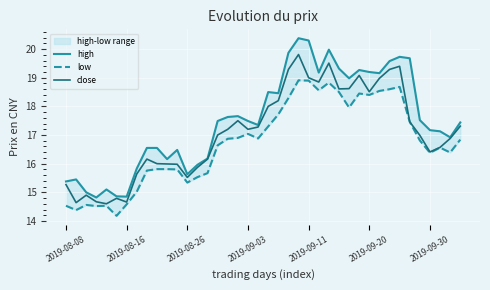

What are all the series names shown in the legend?

high, low, close